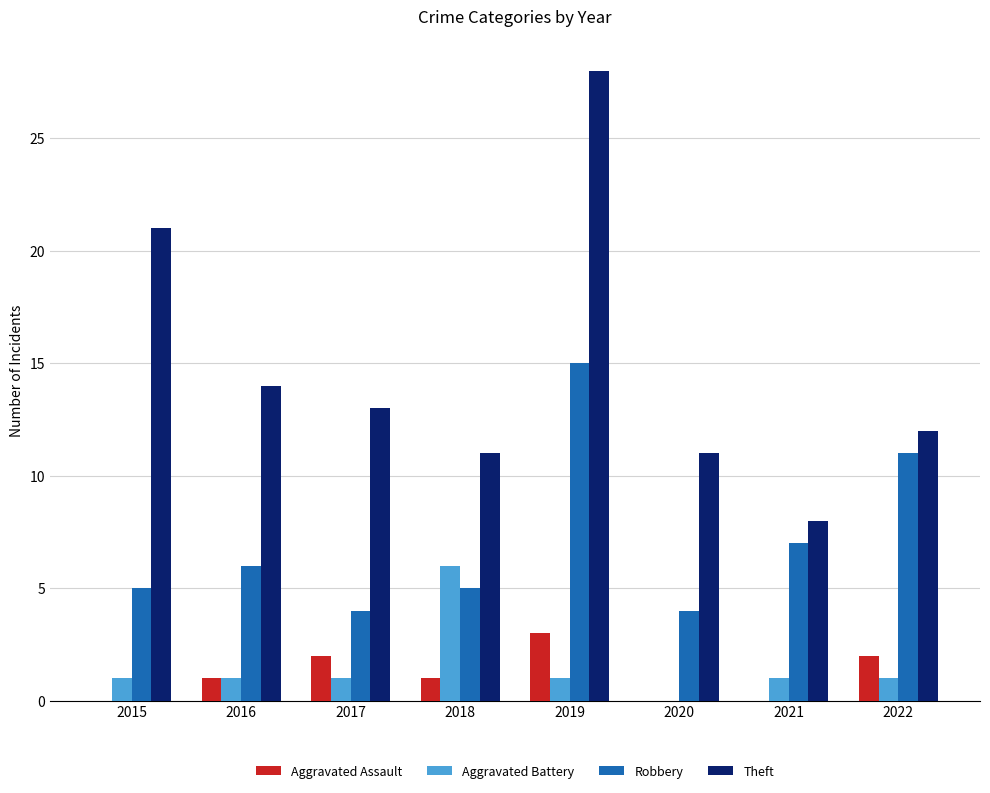

How many data points does each series have?

8